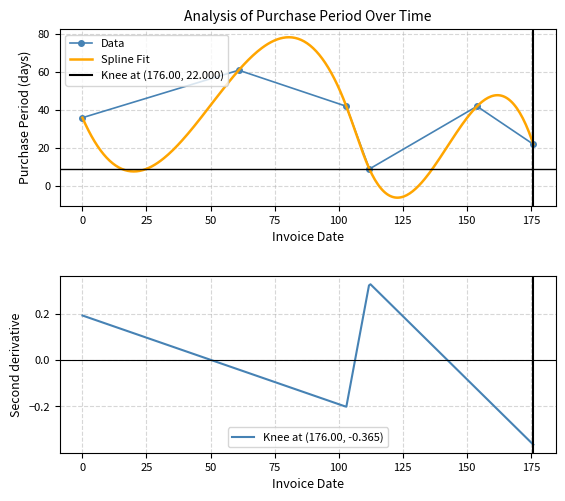

In Data, how many points are higher than both neighbors (excluding endpoints)?

2